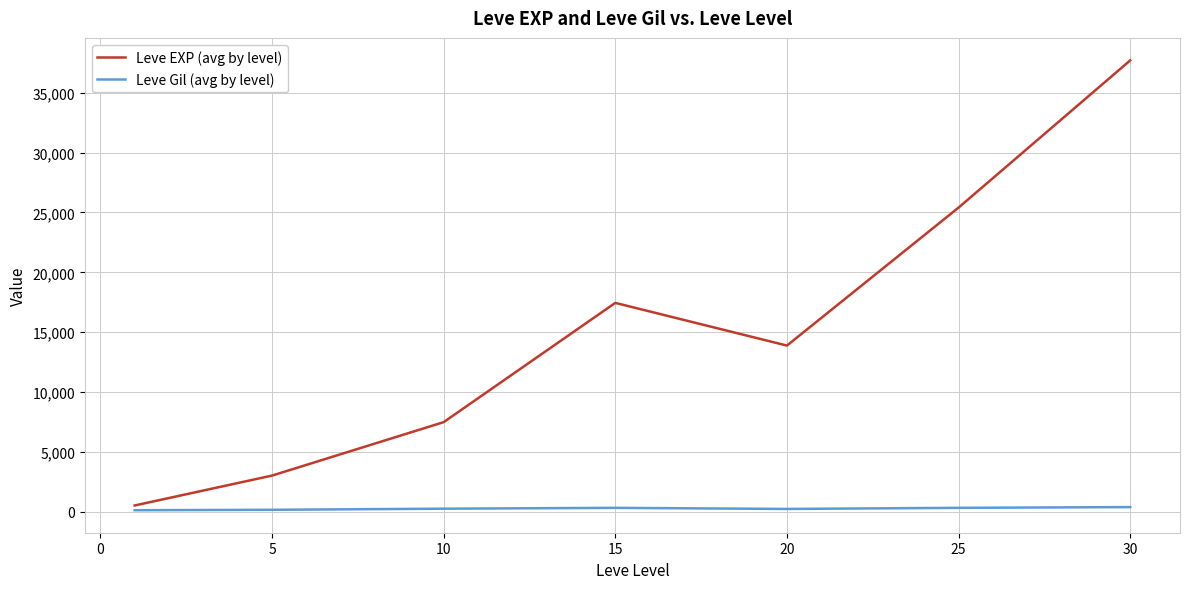

Which series has the widest spread of values?

Leve EXP (avg by level)